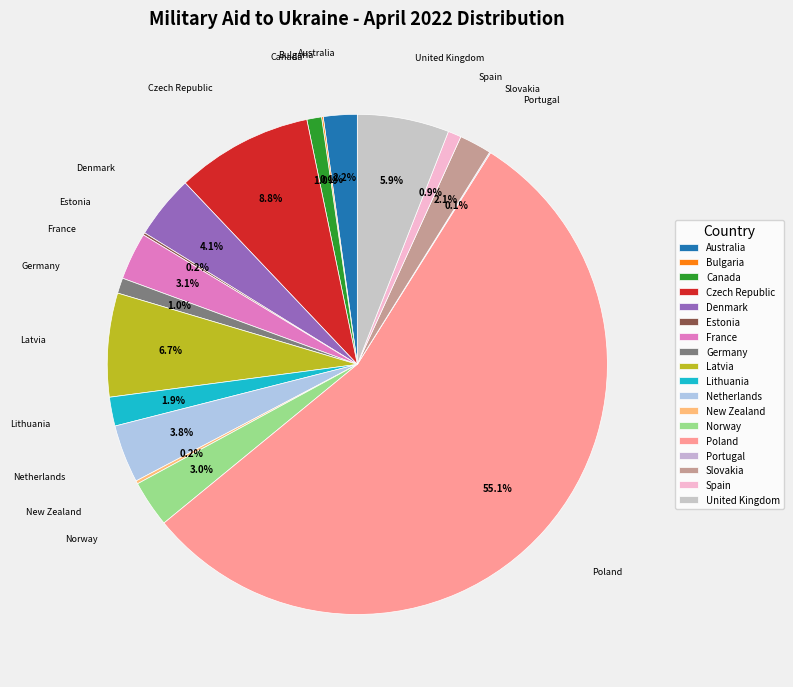

What percentage is the Slovakia slice, to the nearest percent?

2%